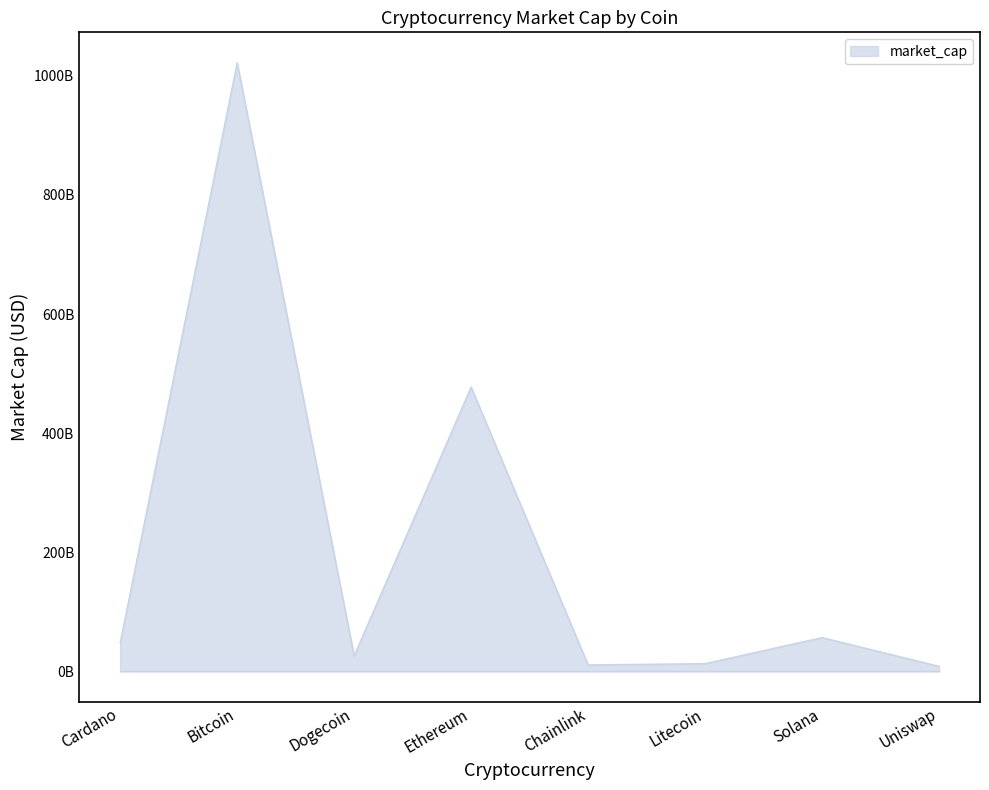

Is this an area chart (filled region under the line)?

Yes